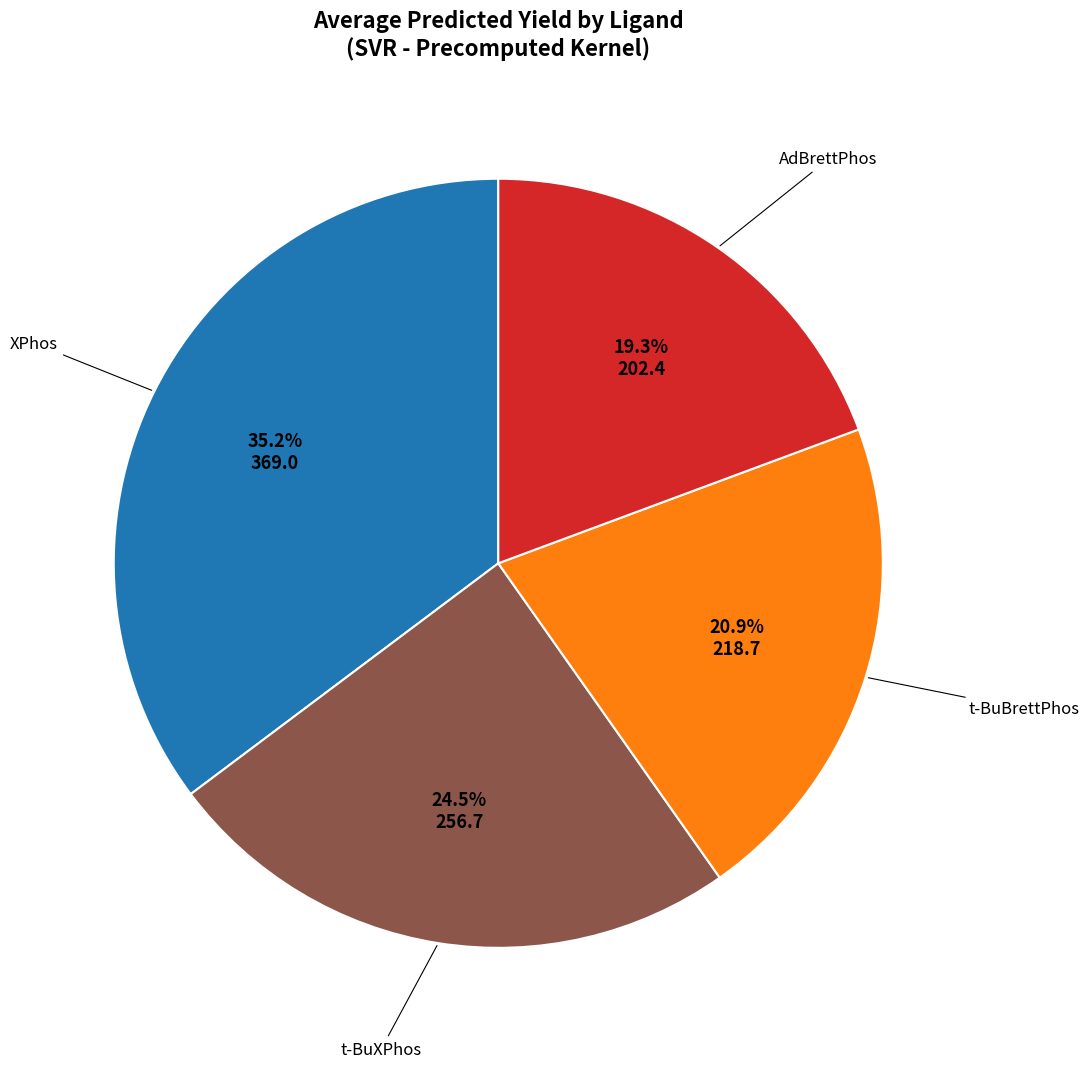

Does any single category account for the majority?

No